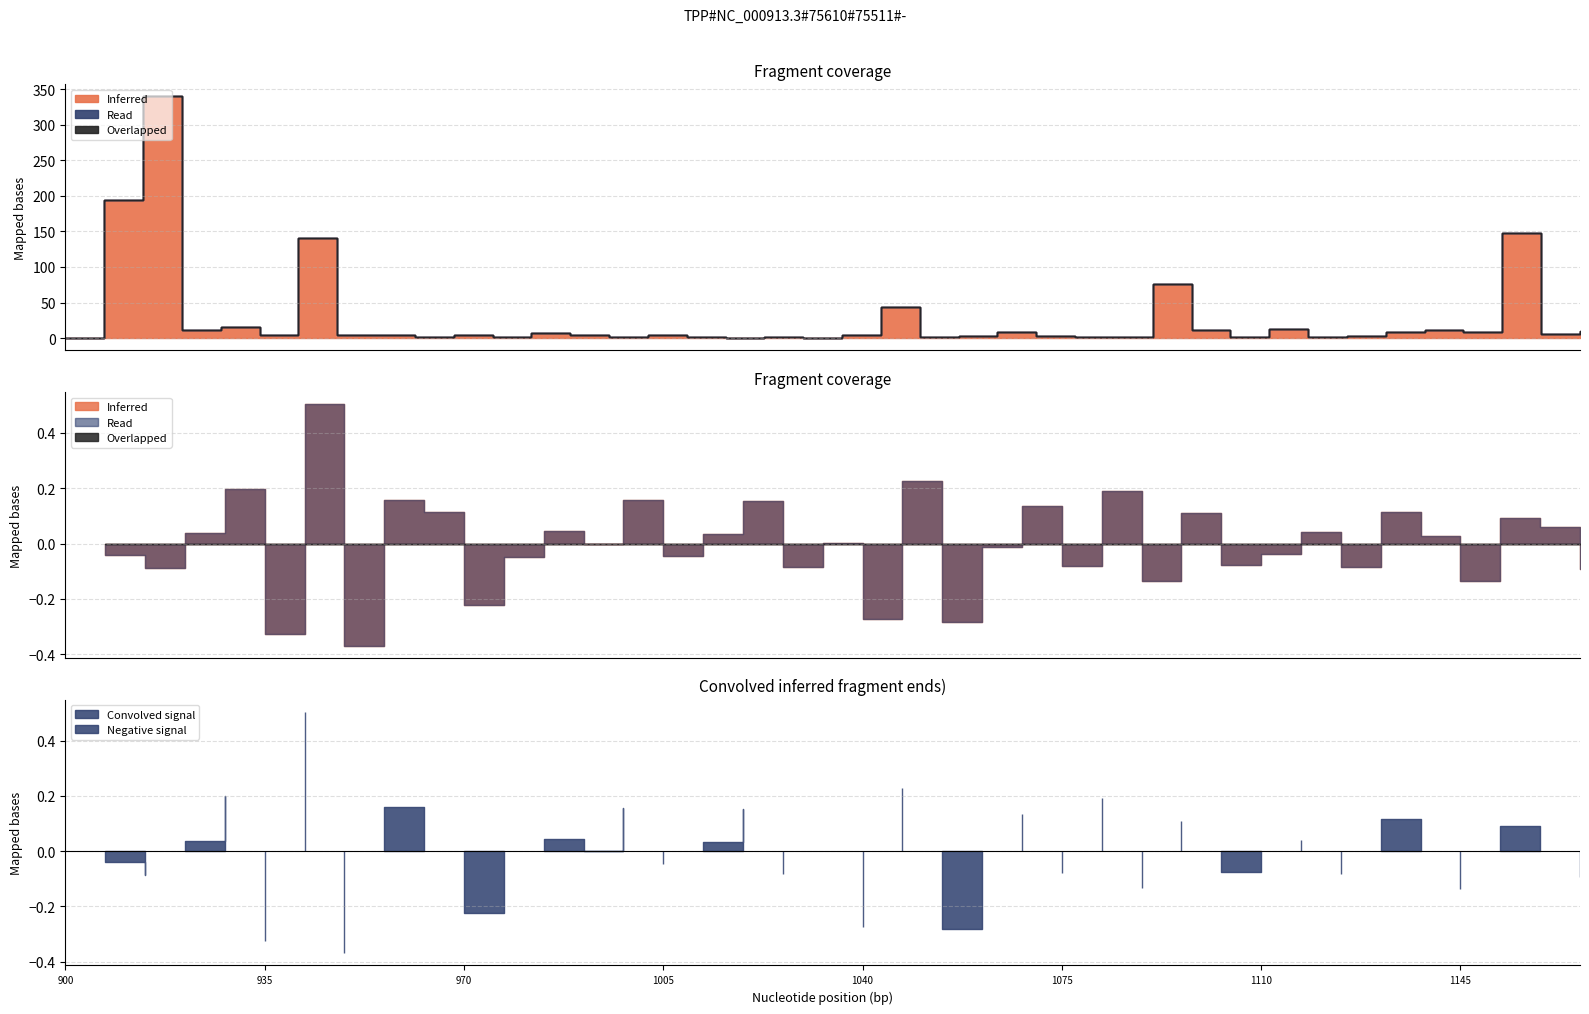

Does the chart have visible grid lines?

Yes